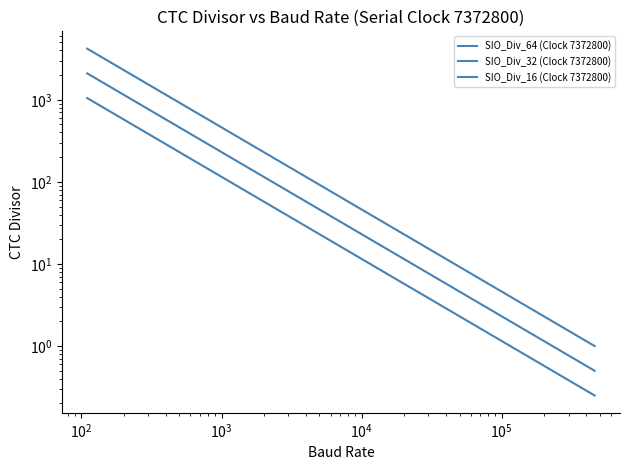

What are all the series names shown in the legend?

SIO_Div_64 (Clock 7372800), SIO_Div_32 (Clock 7372800), SIO_Div_16 (Clock 7372800)